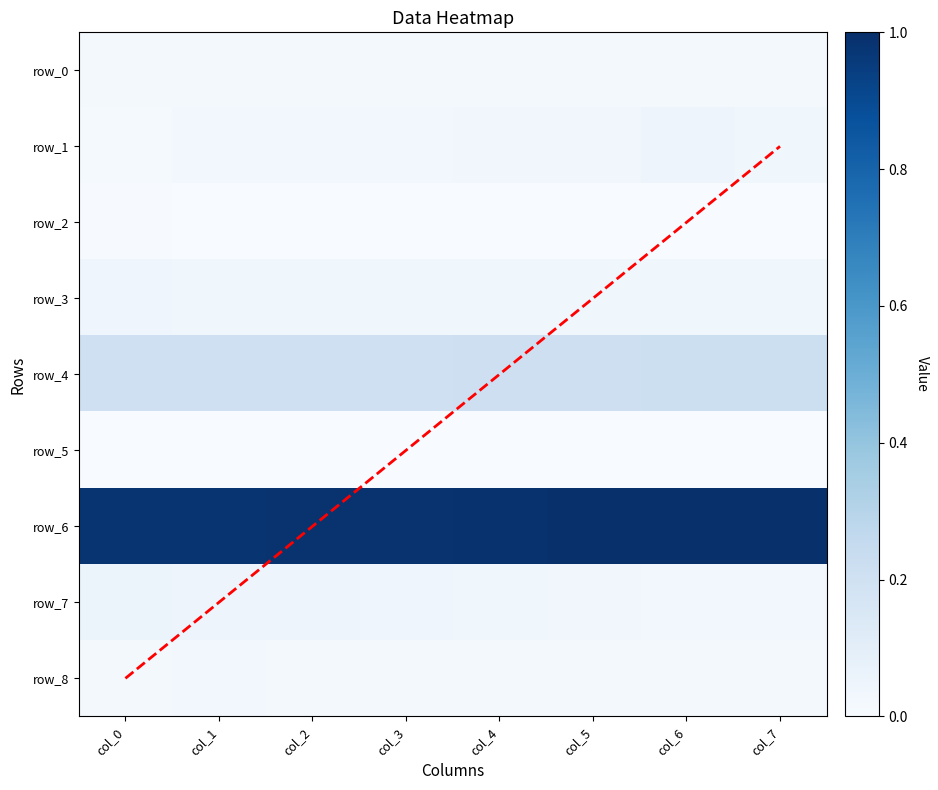

The row_0 series shows 0.0 at col_0. True or false?

True